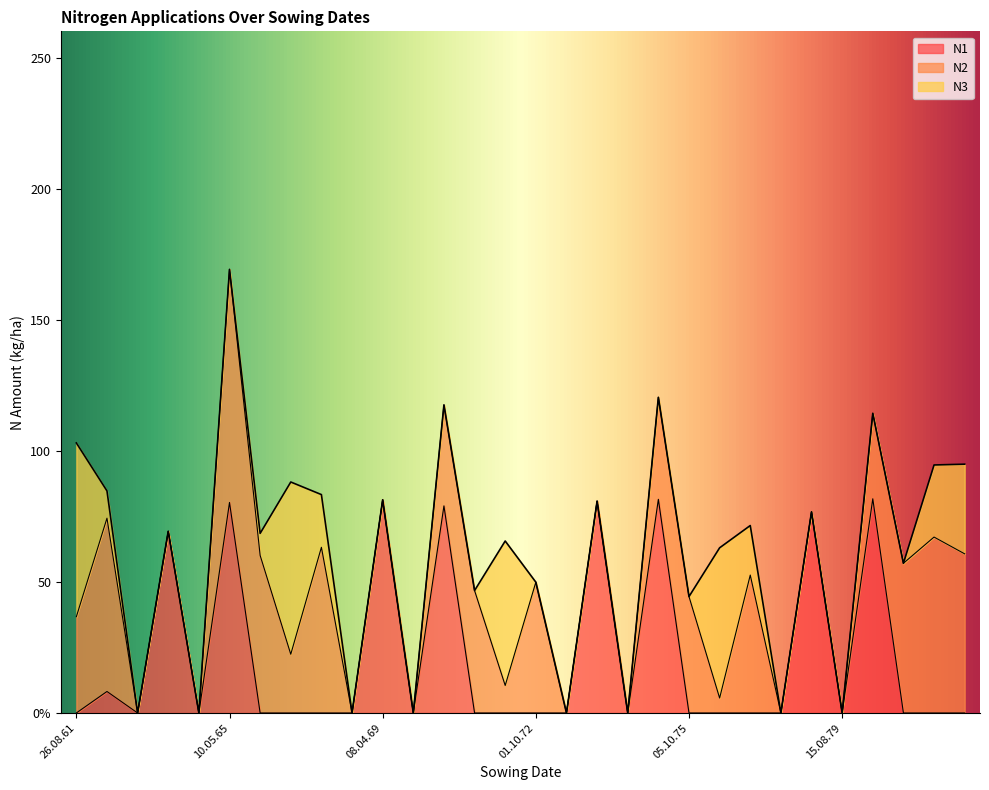

In N2, how many points are higher than both neighbors (excluding endpoints)?

8